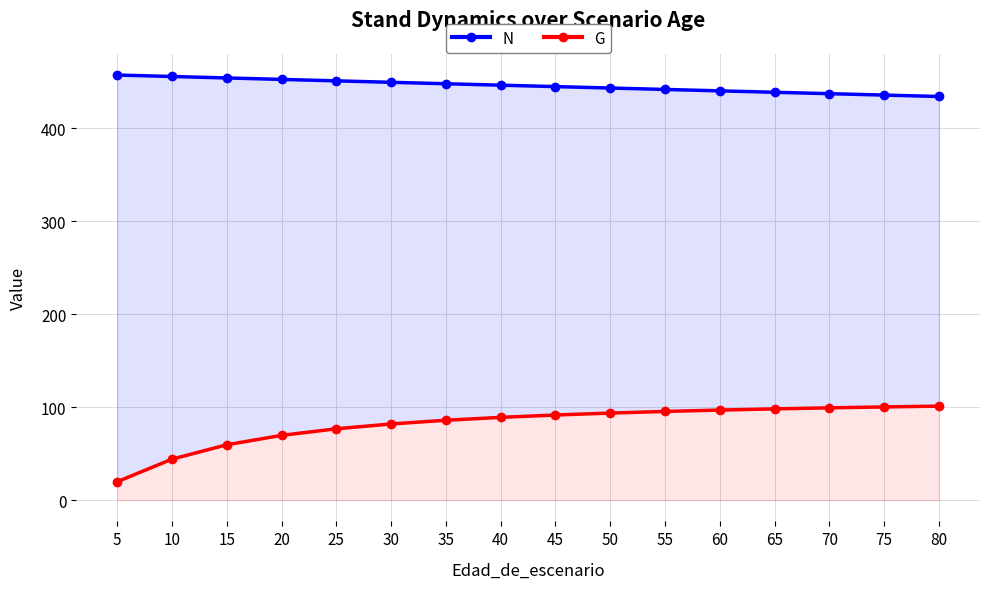

What is the difference between the N values at 30 and 80?

15.2